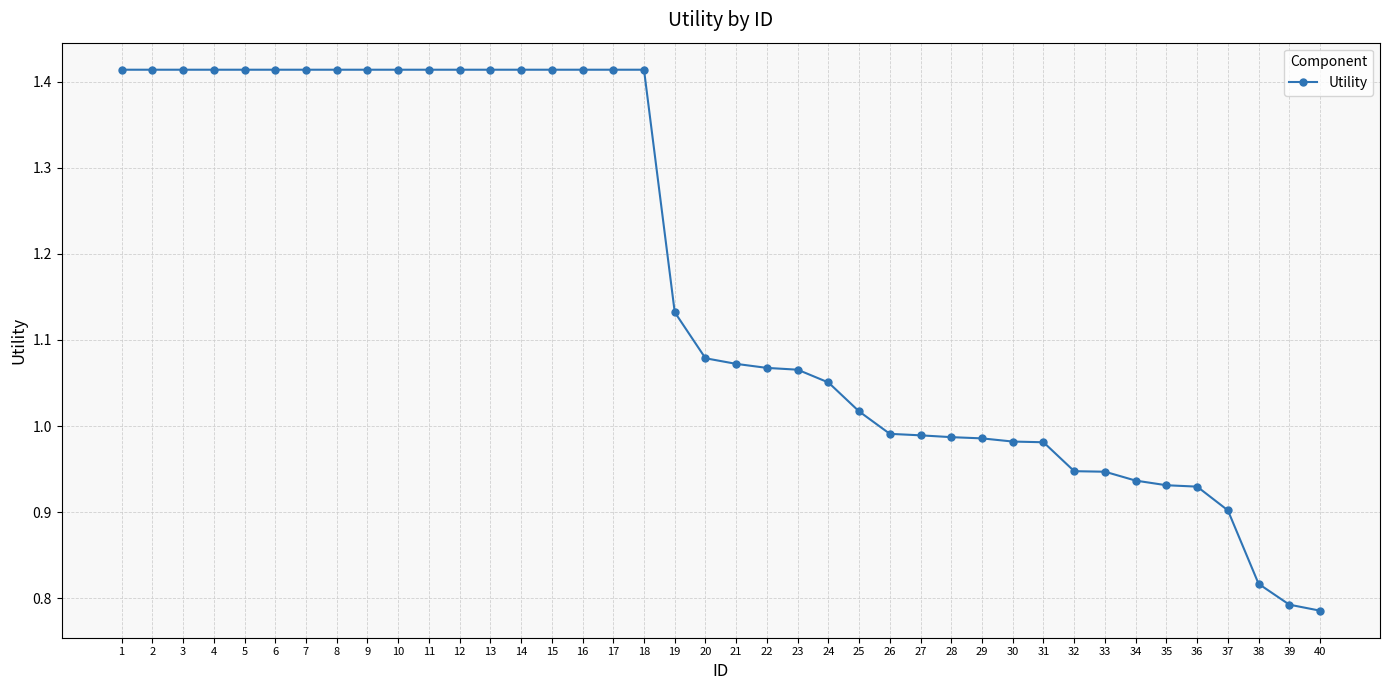

What is the sum of all values?

46.8